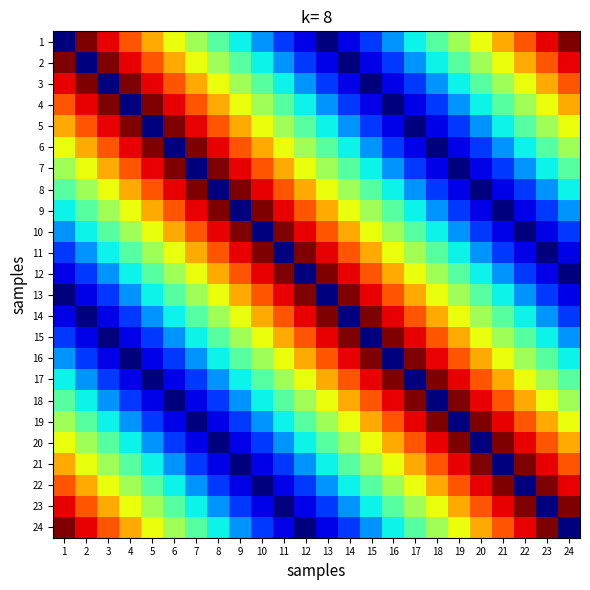

Rank the series at 15 from lowest to highest value.

3, 15, 2, 4, 1, 5, 6, 24, 7, 23, 8, 22, 9, 21, 10, 20, 11, 19, 12, 18, 13, 17, 14, 16